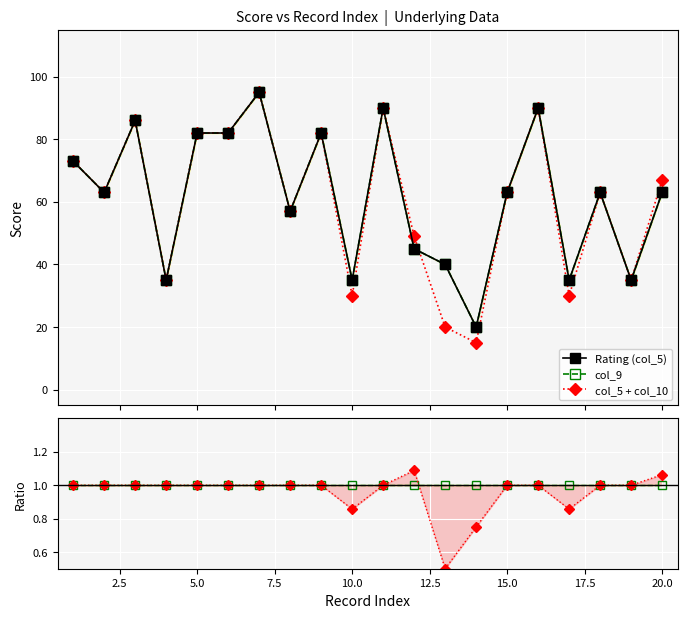

Reading right to left, what are all the values shown in this chart?

Rating (col_5): 63.0	35.0	63.0	35.0	90.0	63.0	20.0	40.0	45.0	90.0	35.0	82.0	57.0	95.0	82.0	82.0	35.0	86.0	63.0	73.0
col_9: 63.0	35.0	63.0	35.0	90.0	63.0	20.0	40.0	45.0	90.0	35.0	82.0	57.0	95.0	82.0	82.0	35.0	86.0	63.0	73.0
col_5 + col_10: 67.0	35.0	63.0	30.0	90.0	63.0	15.0	20.0	49.0	90.0	30.0	82.0	57.0	95.0	82.0	82.0	35.0	86.0	63.0	73.0
col_9 / Rating: 1.0	1.0	1.0	1.0	1.0	1.0	1.0	1.0	1.0	1.0	1.0	1.0	1.0	1.0	1.0	1.0	1.0	1.0	1.0	1.0
(col_5+col_10) / Rating: 1.1	1.0	1.0	0.9	1.0	1.0	0.8	0.5	1.1	1.0	0.9	1.0	1.0	1.0	1.0	1.0	1.0	1.0	1.0	1.0